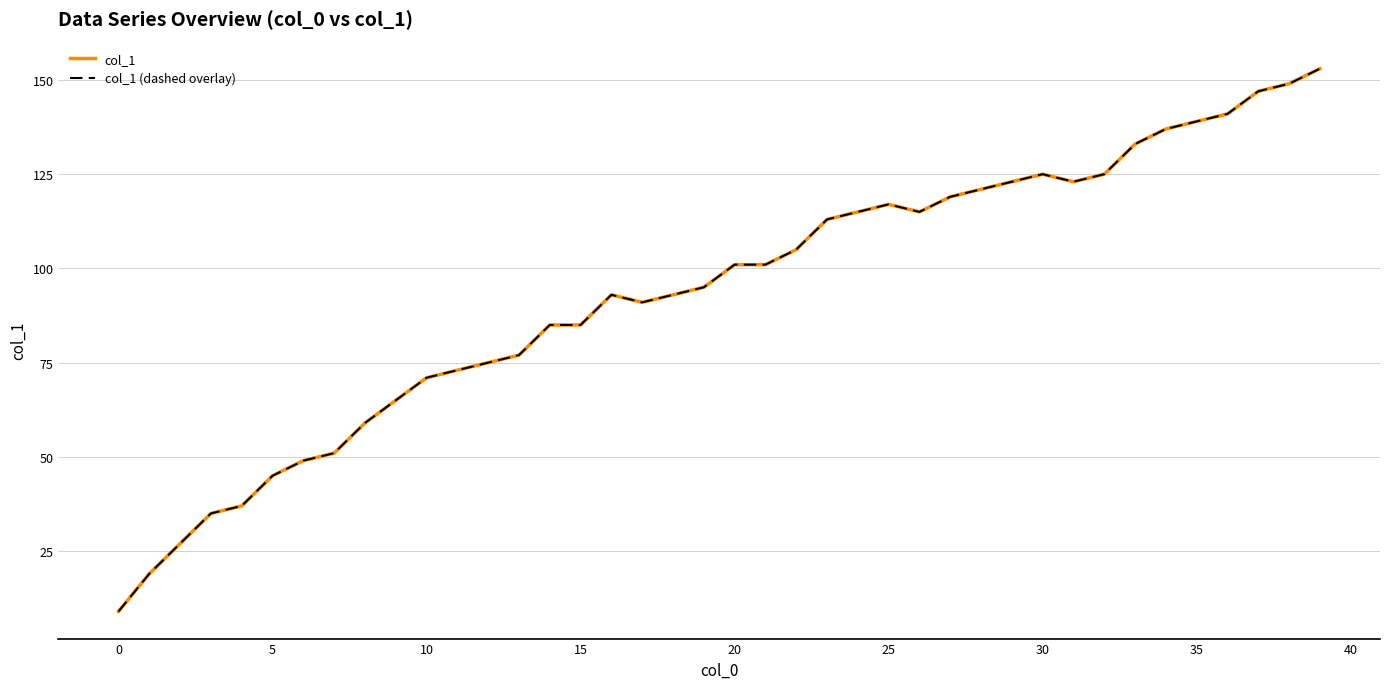

Is this an area chart (filled region under the line)?

No